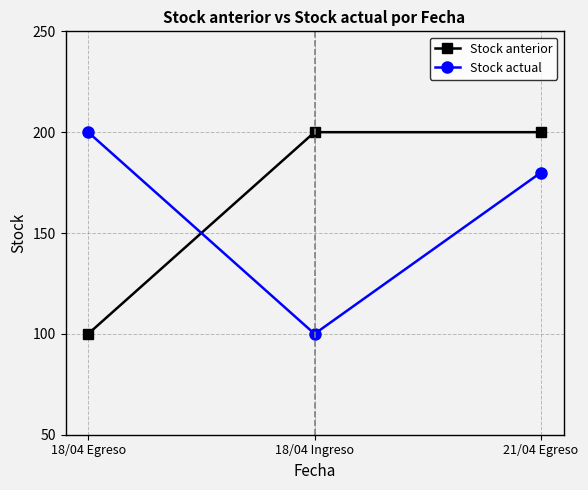

How many data points in Stock anterior are less than 200?

1